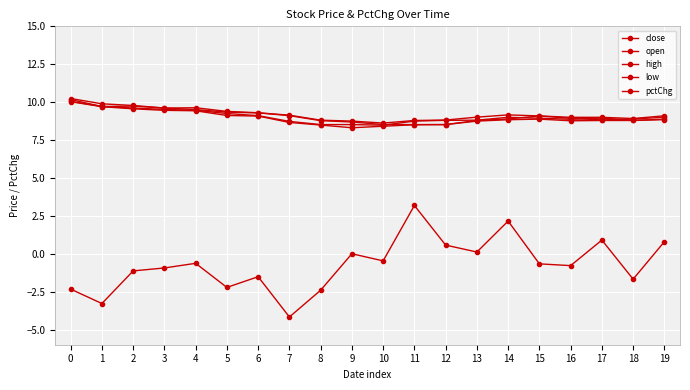

How many lines are shown in the chart?

5